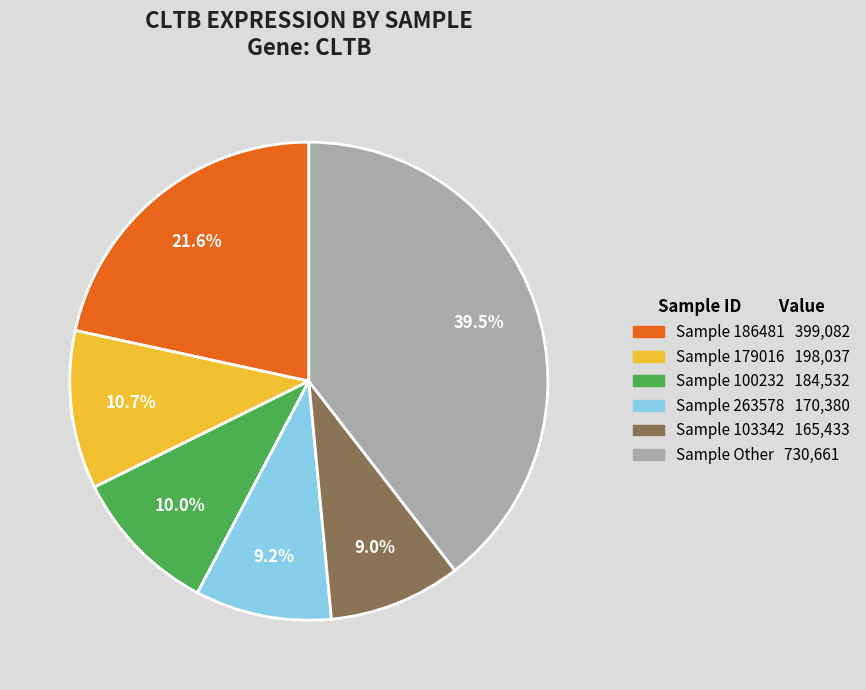

Is there a majority slice in this chart?

No